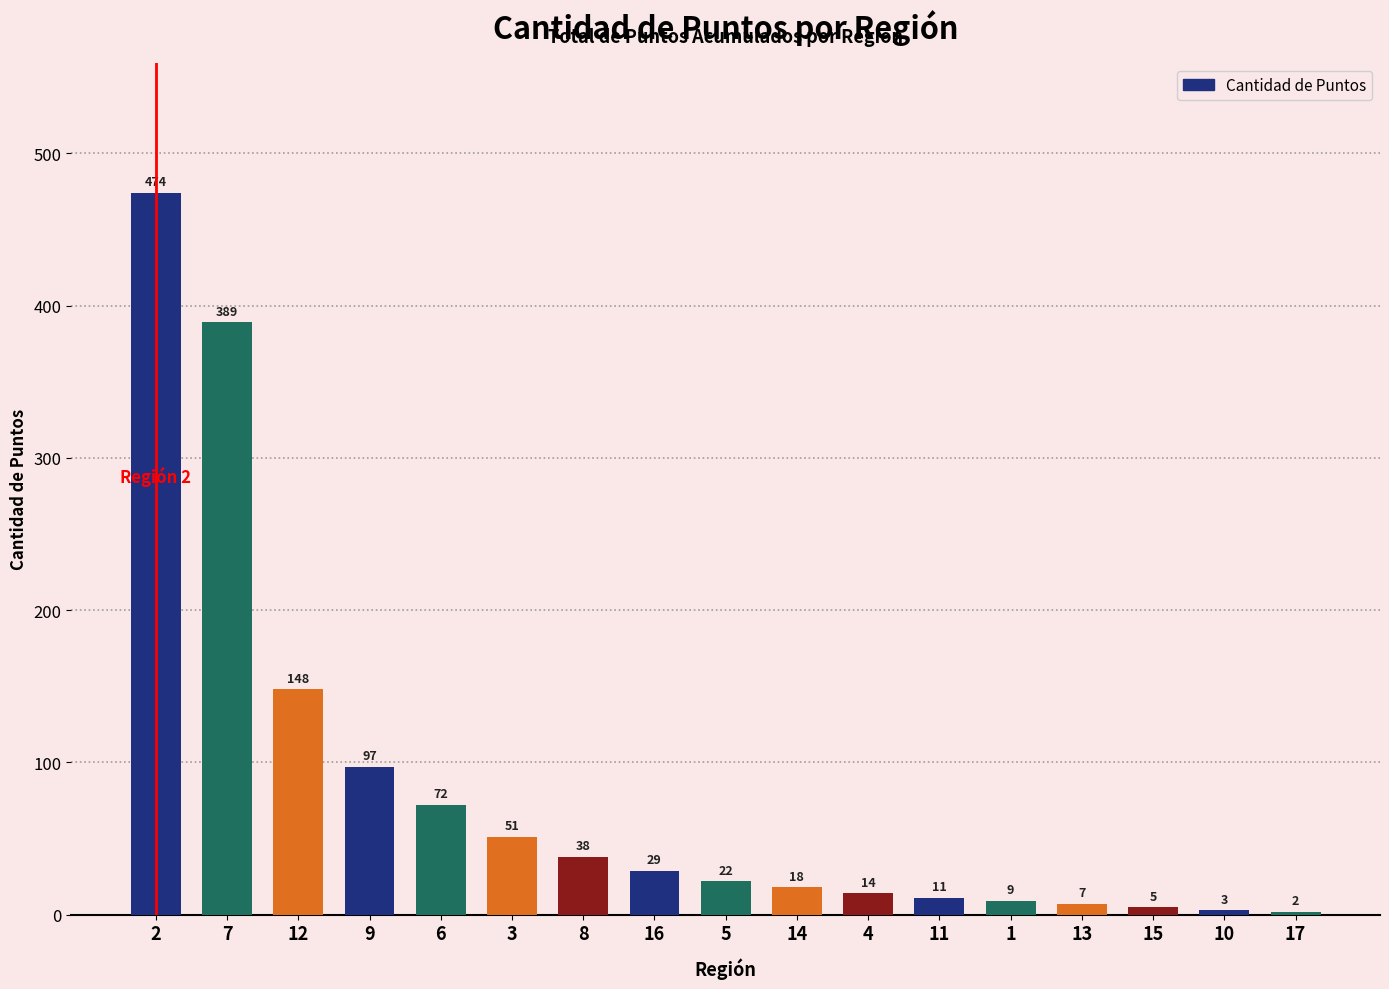

Where does the data first go above 22?

2